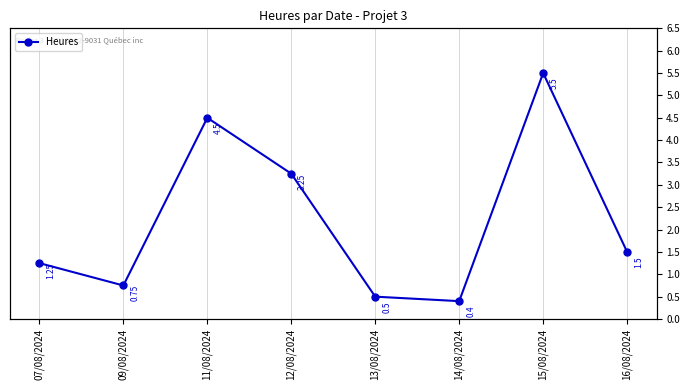

Rank the categories by value from highest to lowest.

15/08/2024, 11/08/2024, 12/08/2024, 16/08/2024, 07/08/2024, 09/08/2024, 13/08/2024, 14/08/2024